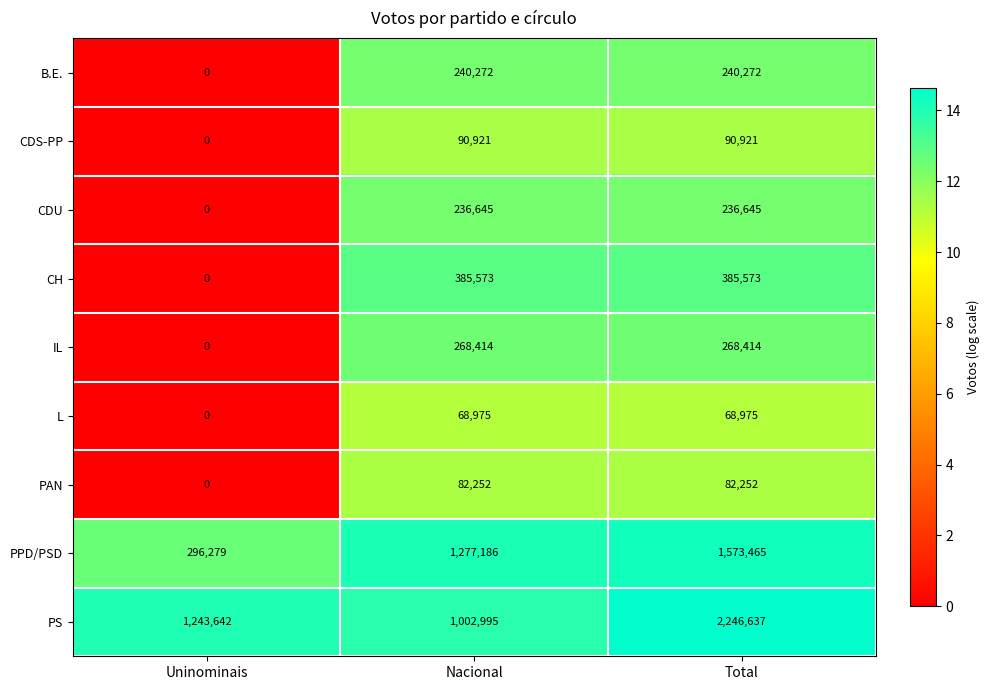

At which label is PAN closest to 41126?

Uninominais